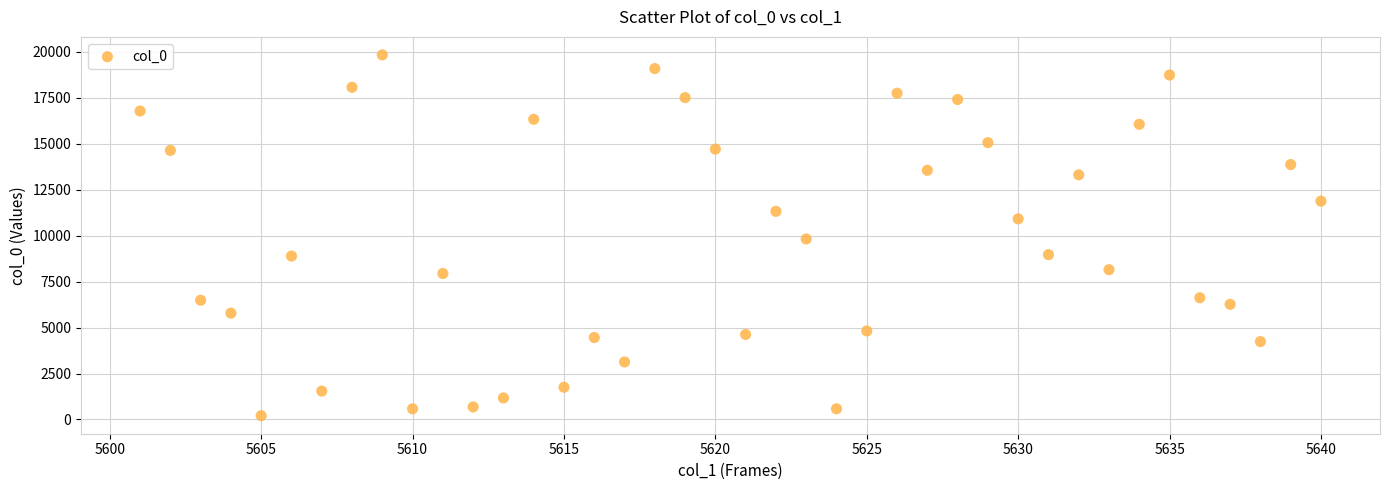

What is the range of X values (max minus min)?

39